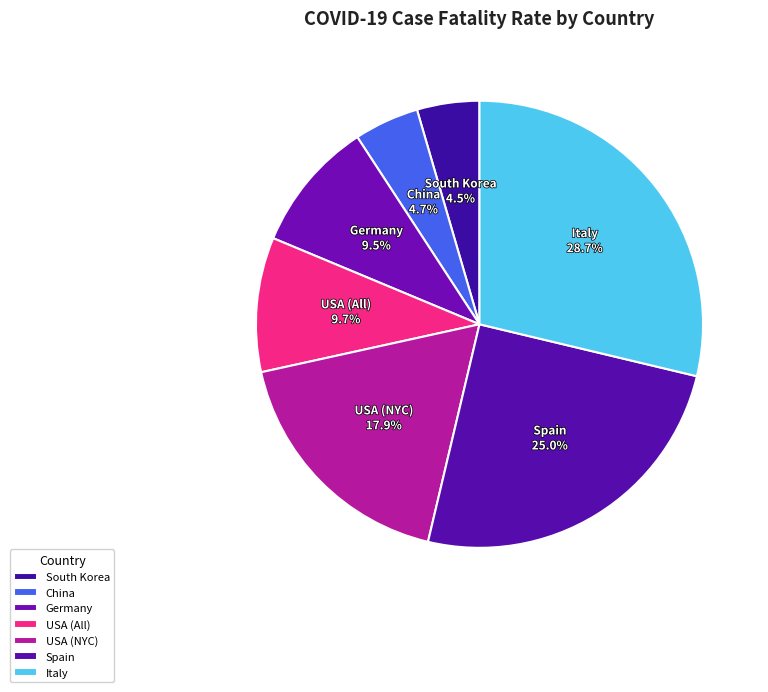

How many slices are in this pie chart?

7